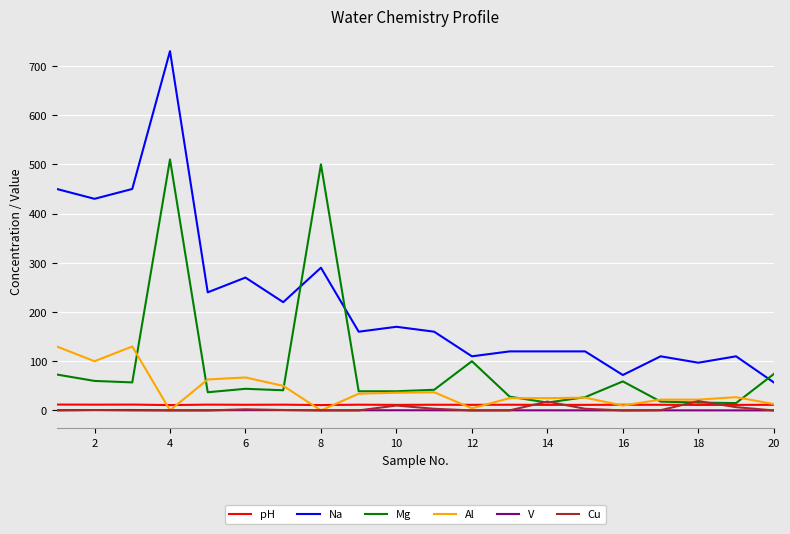

True or false: pH and Na intersect in this chart.

False